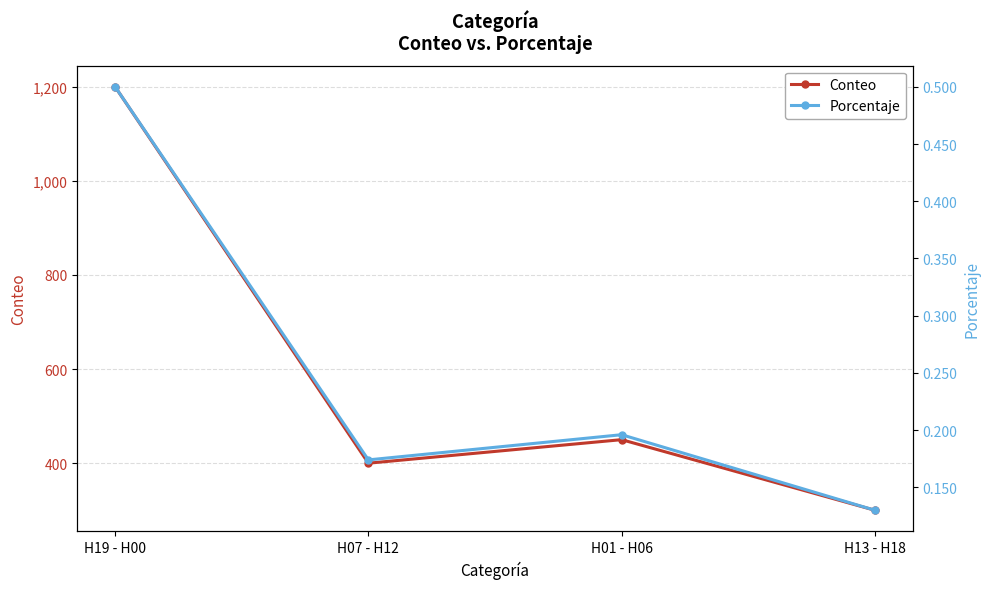

True or false: Conteo has a value of 728.0 at H01 - H06.

False